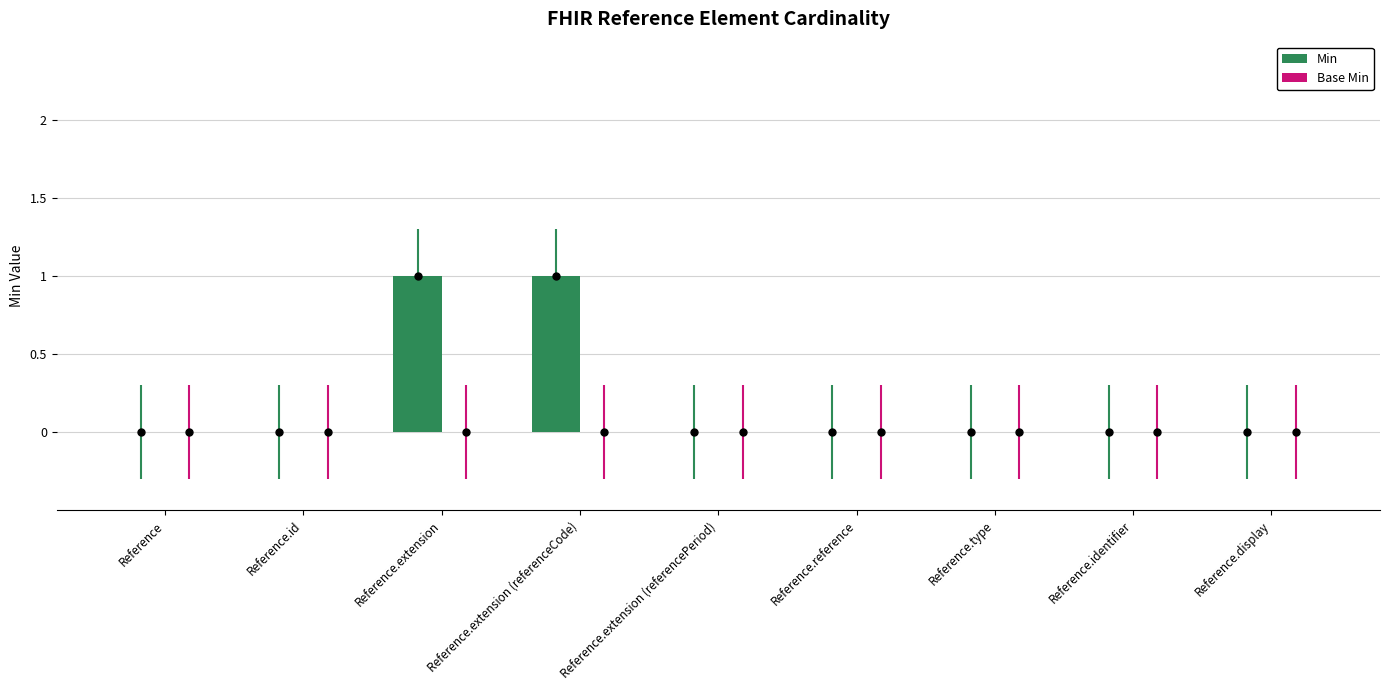

Rank the series by their average value, from highest to lowest.

Min, Base Min